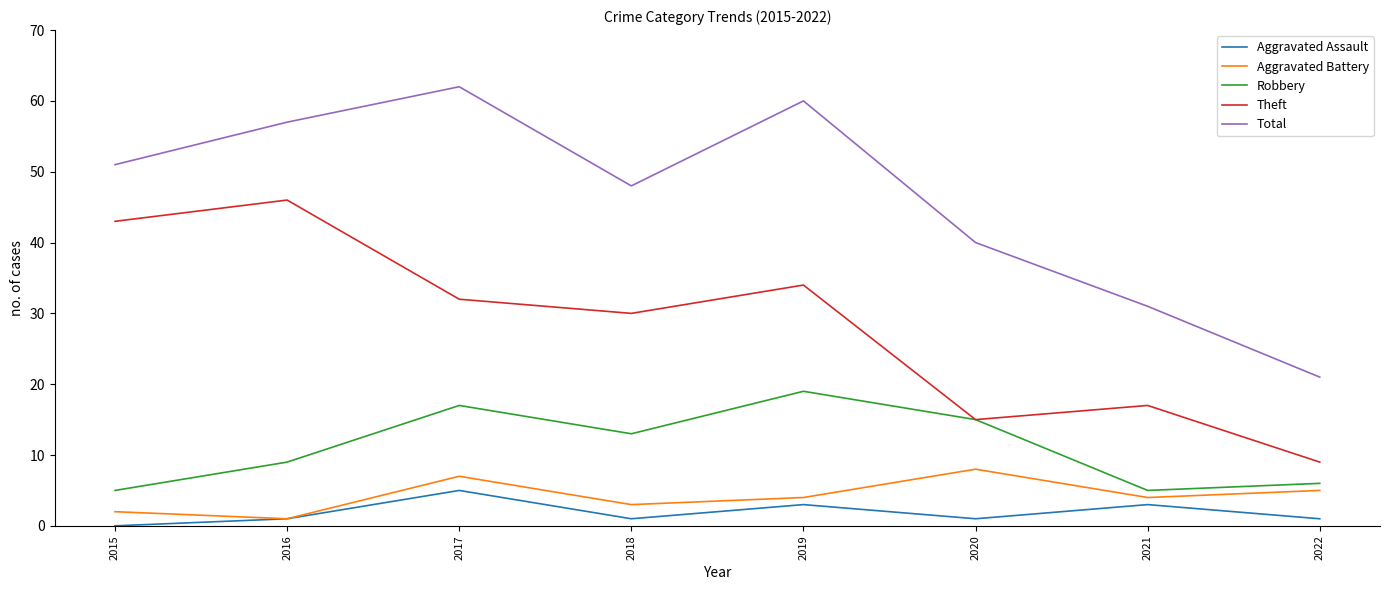

The Aggravated Battery series shows 3 at 2018. True or false?

True